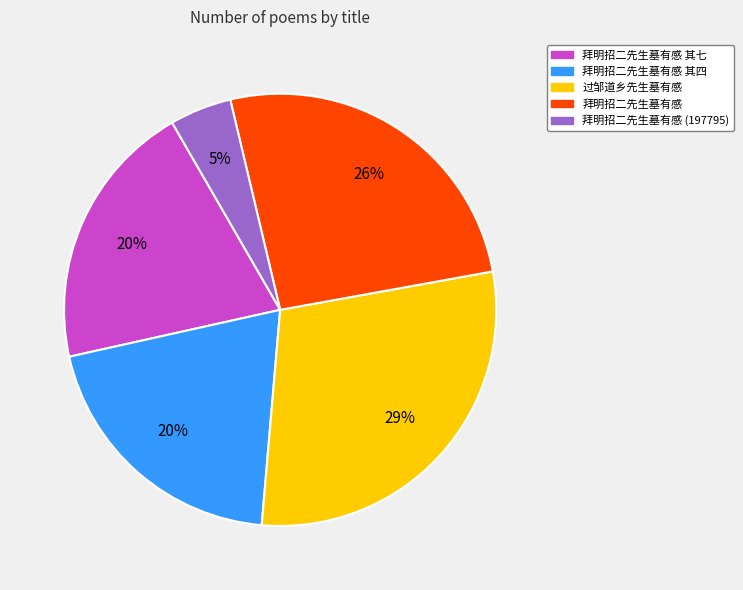

Between 过邹道乡先生墓有感 and 拜明招二先生墓有感 (197795), which is larger?

过邹道乡先生墓有感